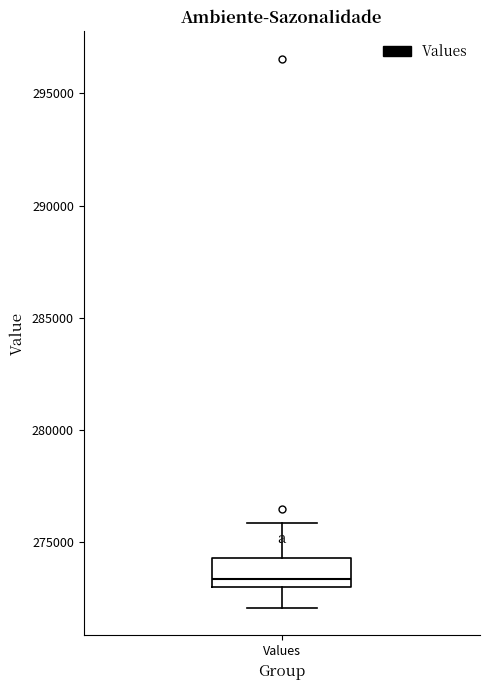

Where is the upper edge of the box for Values on the y-axis? The values are not printed on the chart, so give them approximately, as read against the axis.

274500